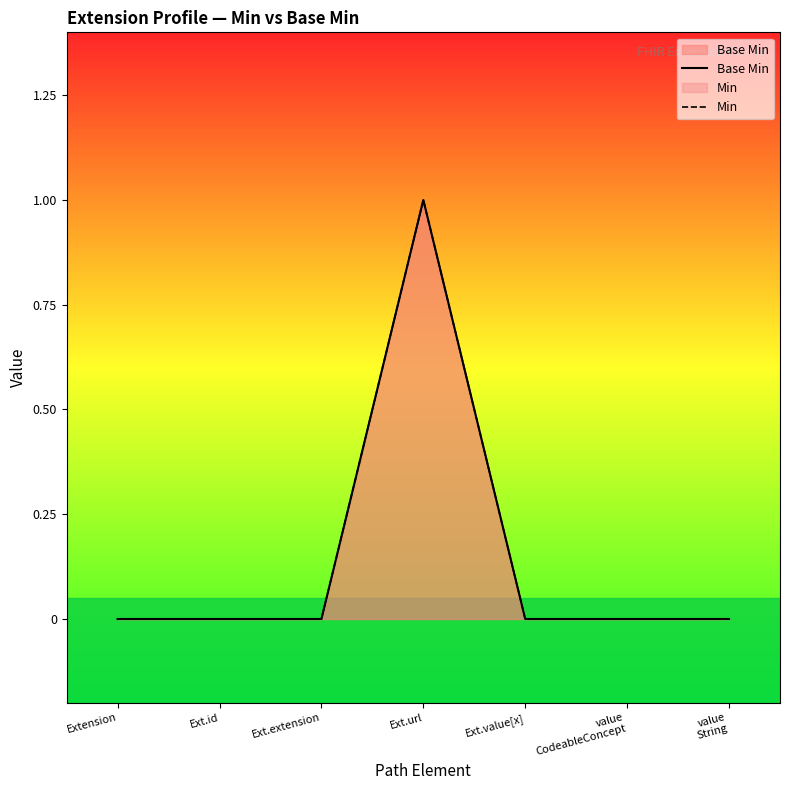

What are all the series names shown in the legend?

Base Min, Min